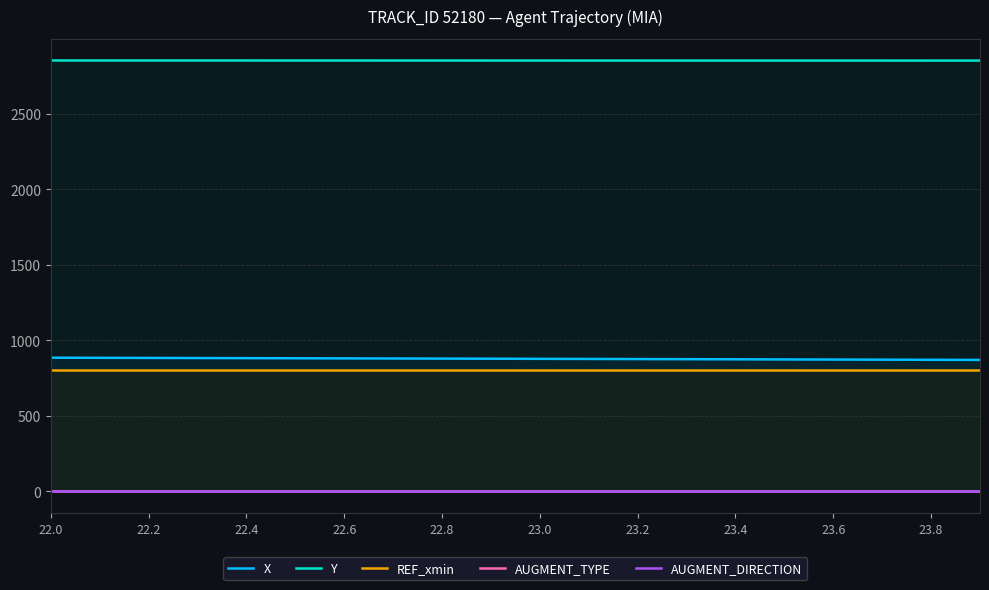

Which category has the lowest value in the AUGMENT_TYPE series?

22.0